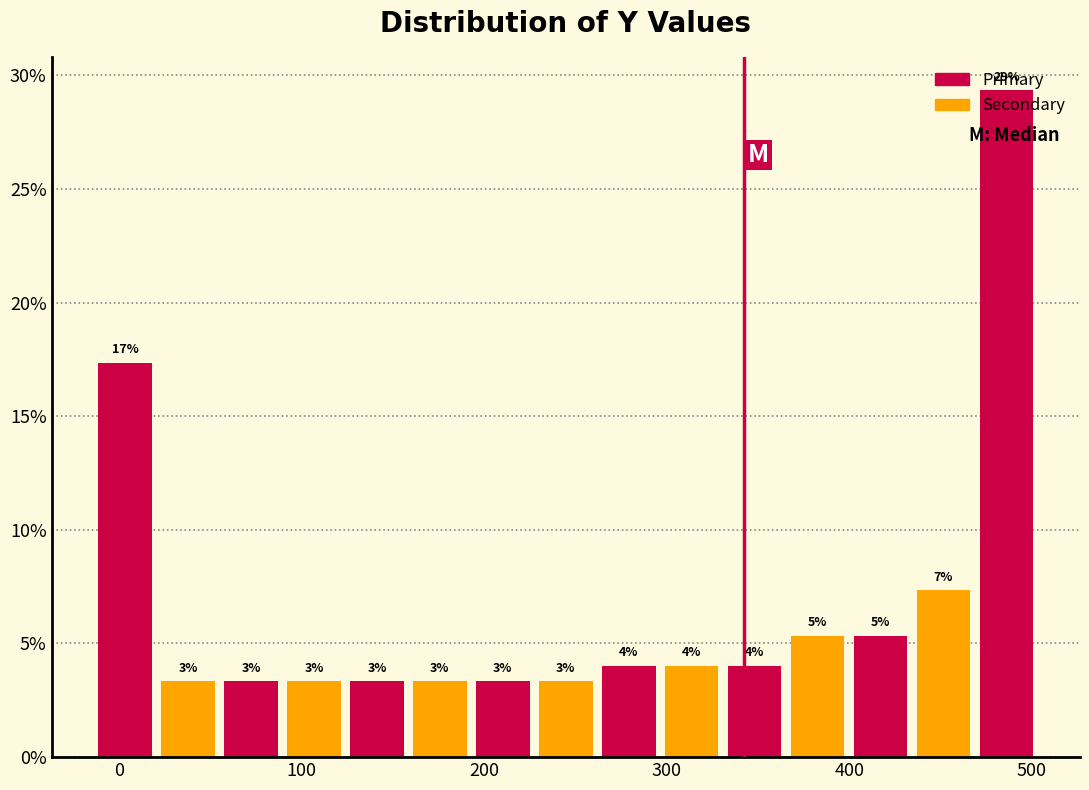

Around what value on the x-axis is the tallest bar? Give the approximate position of its centre, as read against the axis.

490